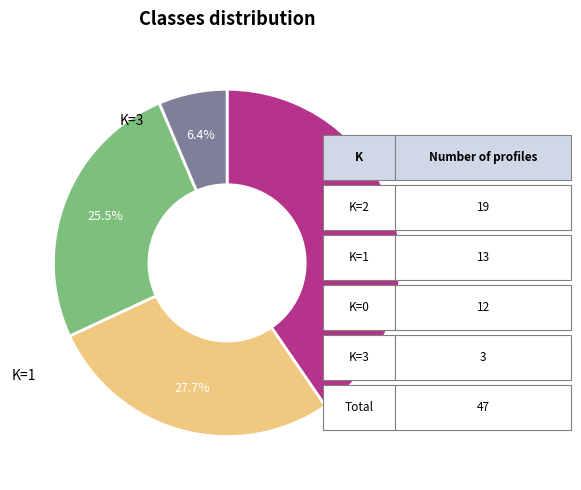

Does any single category account for the majority?

No